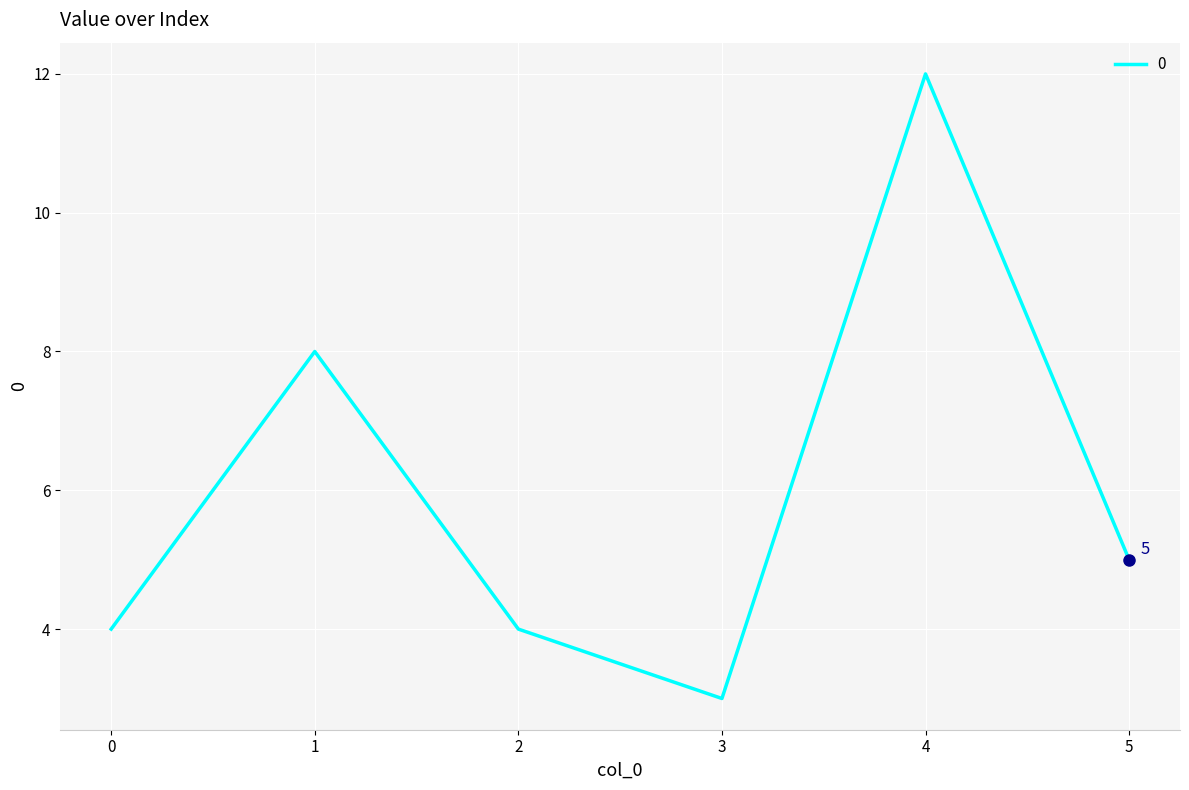

True or false: the data shows 12 at 4.

True